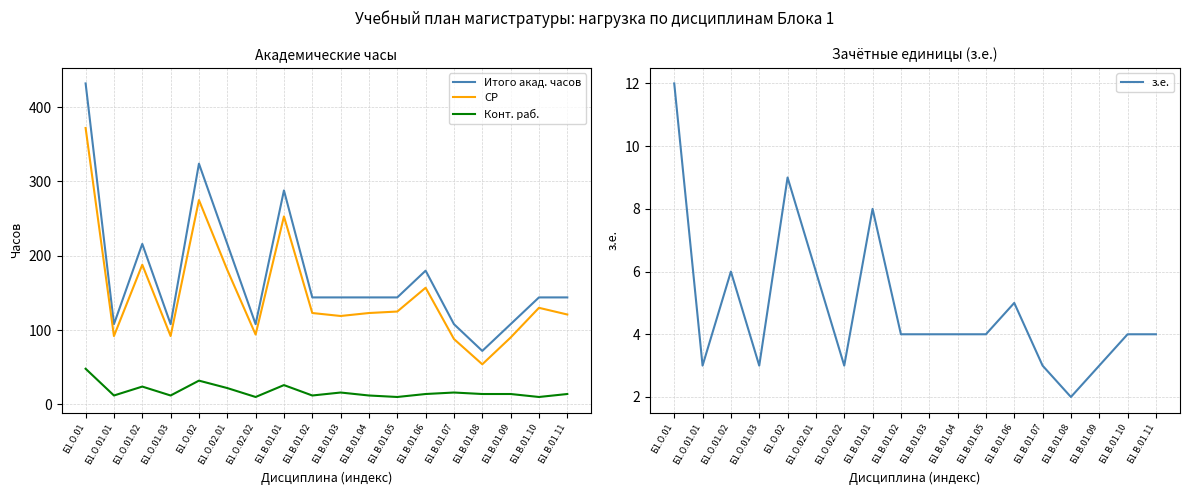

What is the total value across all series at Б1.О.01.03?

215